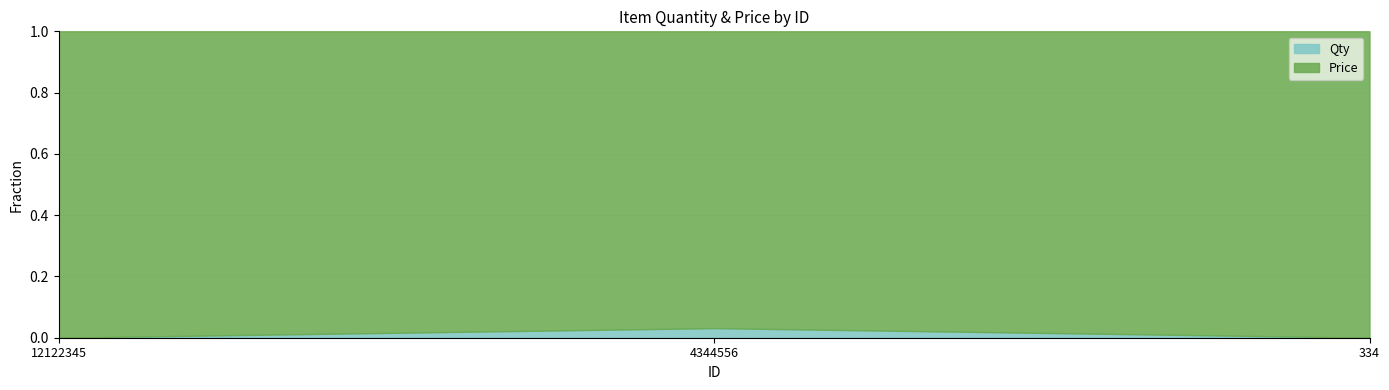

Which series has the largest total across all categories?

Price